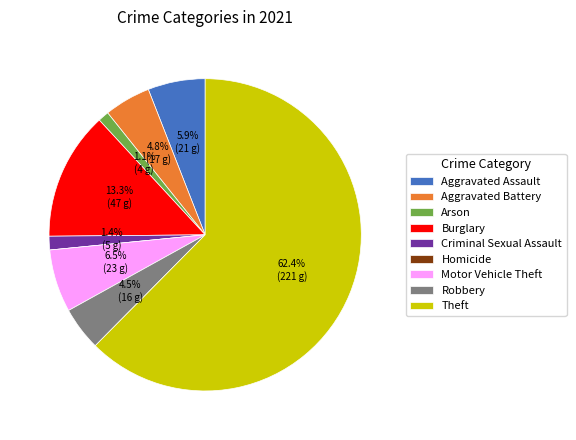

What percentage do Burglary and Arson together represent?

14.4%